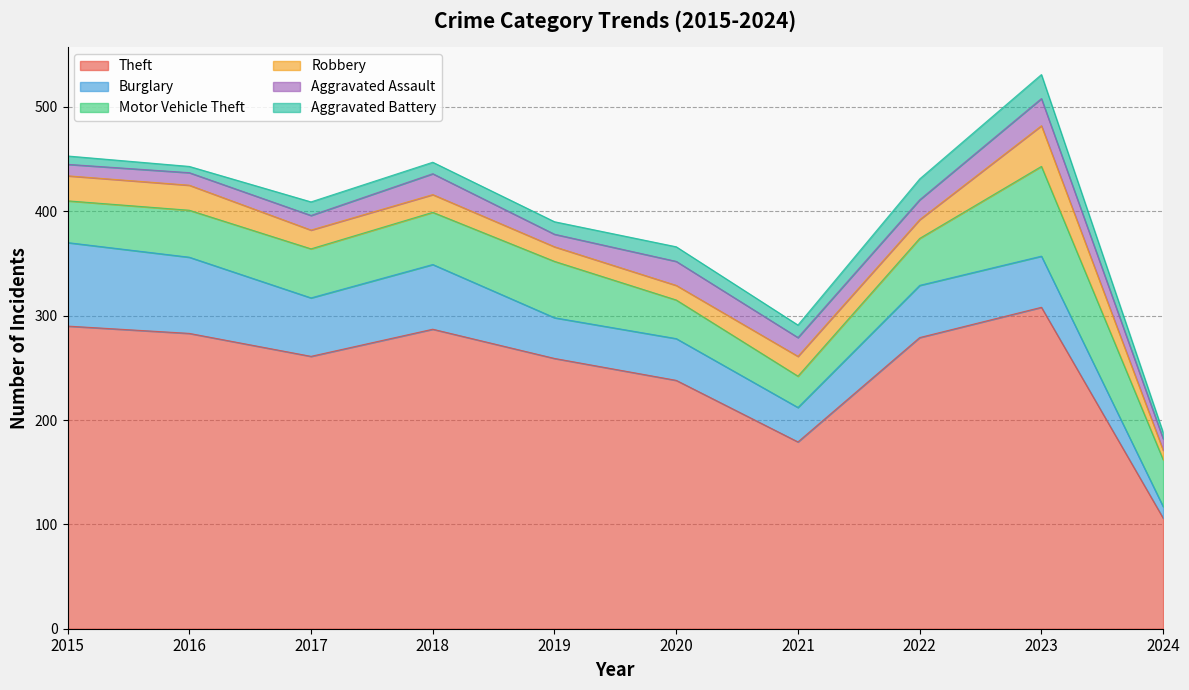

What is the smallest value displayed?

6